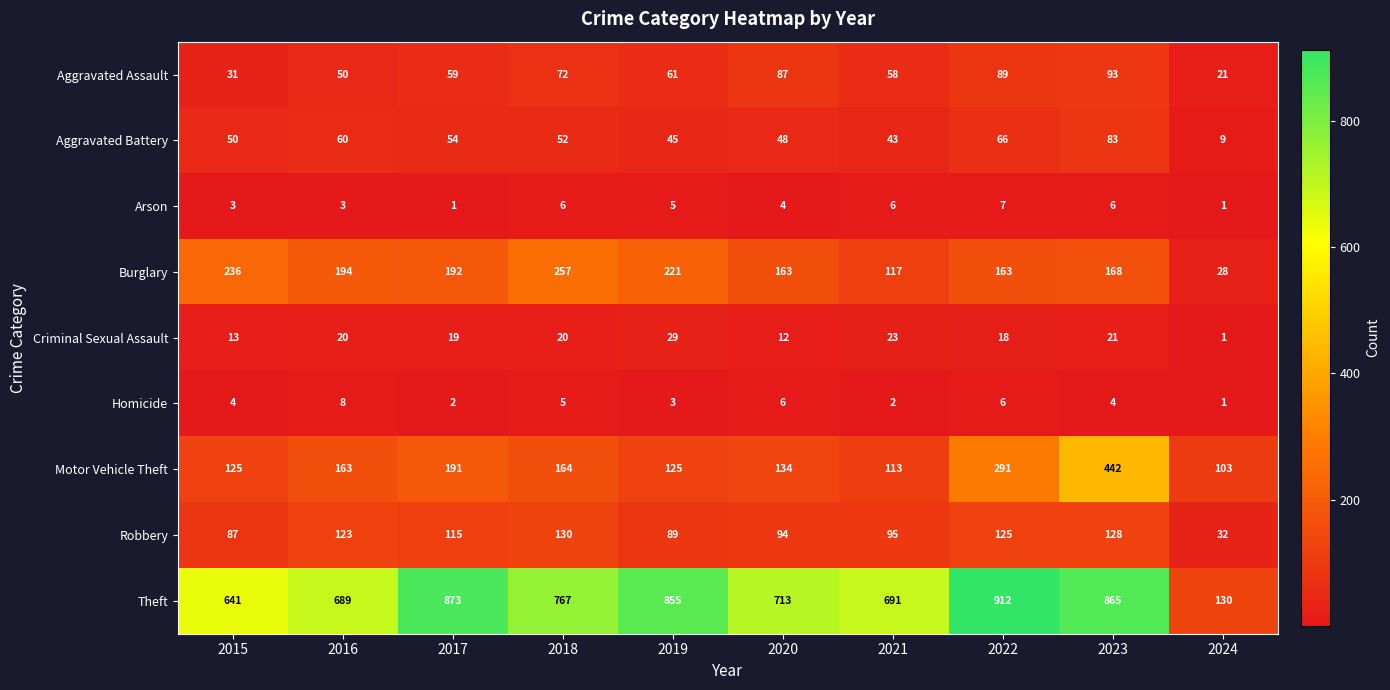

What is the average value of the Theft series?

714